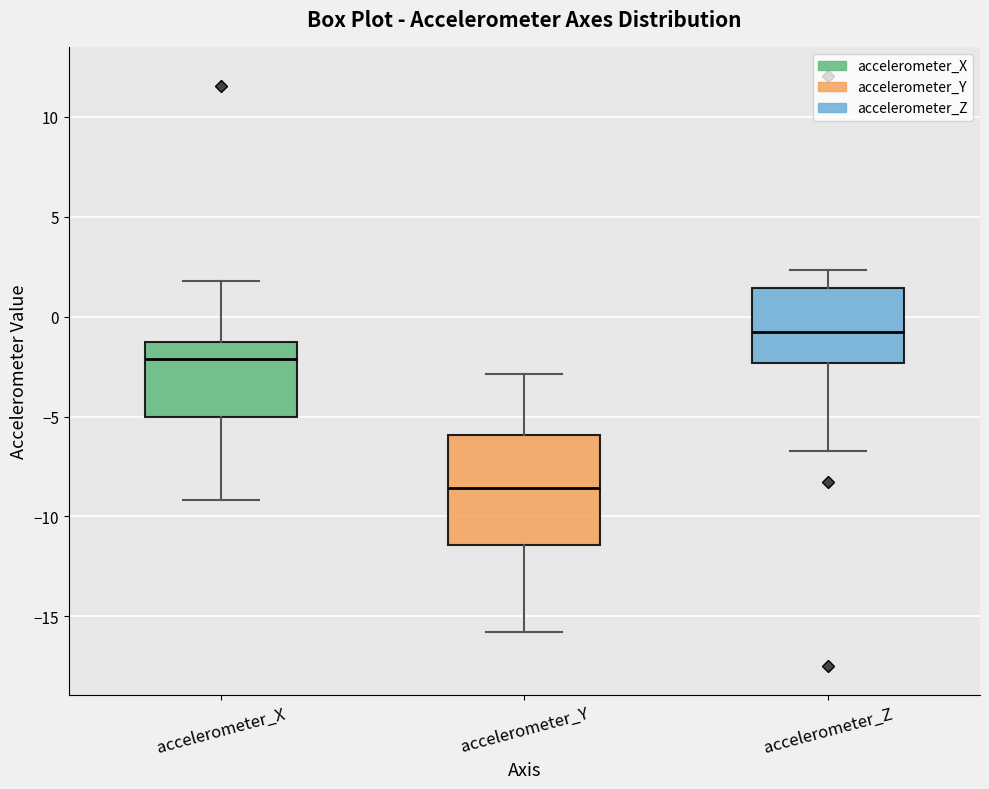

Reading left to right, read every box against the y-axis: the position of its median line, the range the box covers, and the ends of its whiskers. The values are not printed on the chart, so give them approximately, as read against the axis.

accelerometer_X: median -2.0, box -5.0 to -1.5, whiskers -9.0 to 2.0
accelerometer_Y: median -8.5, box -11.5 to -6.0, whiskers -16.0 to -3.0
accelerometer_Z: median -0.5, box -2.5 to 1.5, whiskers -6.5 to 2.5